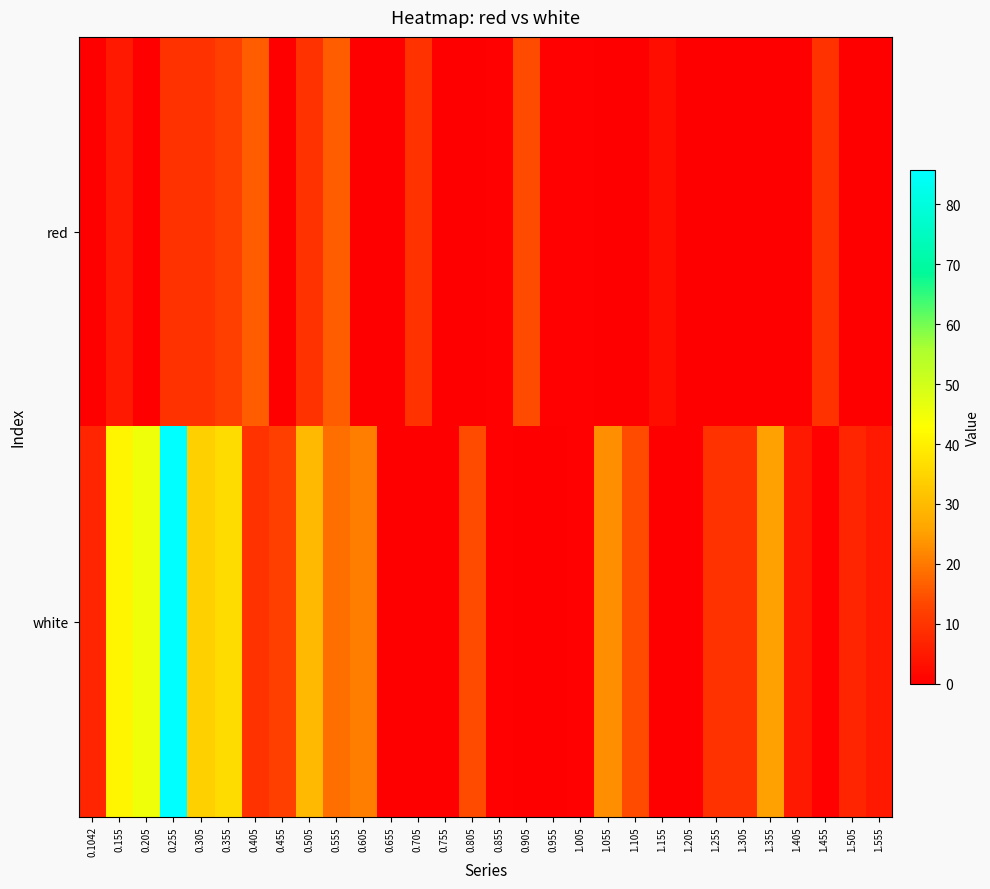

Reading left to right, transcribe all the data shown in this chart.

red: 0.1042=0.0	0.155=5.0	0.205=0.0	0.255=9.5	0.305=9.5	0.355=11.7	0.405=16.2	0.455=0.0	0.505=9.5	0.555=16.2	0.605=0.0	0.655=0.0	0.705=9.5	0.755=0.0	0.805=0.0	0.855=0.5	0.905=14.0	0.955=0.5	1.005=0.5	1.055=0.0	1.105=0.0	1.155=2.8	1.205=0.0	1.255=0.0	1.305=0.0	1.355=0.0	1.405=0.0	1.455=9.5	1.505=0.0	1.555=0.0
white: 0.1042=7.2	0.155=40.9	0.205=45.4	0.255=85.8	0.305=34.2	0.355=36.4	0.405=9.5	0.455=11.7	0.505=29.7	0.555=18.5	0.605=20.7	0.655=0.0	0.705=0.0	0.755=0.0	0.805=14.0	0.855=0.5	0.905=0.0	0.955=0.0	1.005=0.5	1.055=22.9	1.105=14.0	1.155=0.0	1.205=0.0	1.255=9.5	1.305=9.5	1.355=25.2	1.405=5.0	1.455=0.5	1.505=7.2	1.555=5.0